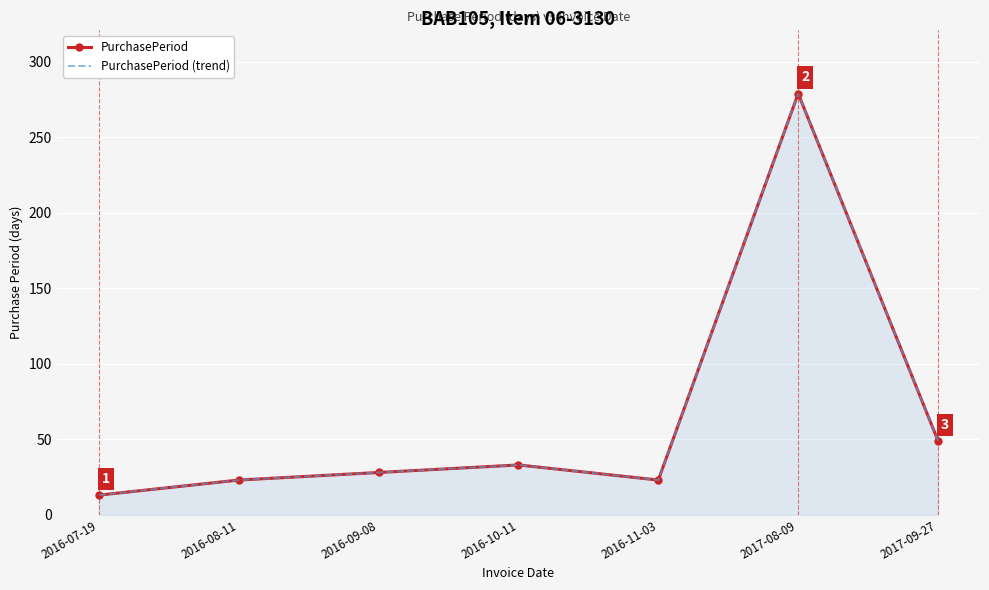

What is the difference between the PurchasePeriod values at 2016-10-11 and 2017-09-27?

16